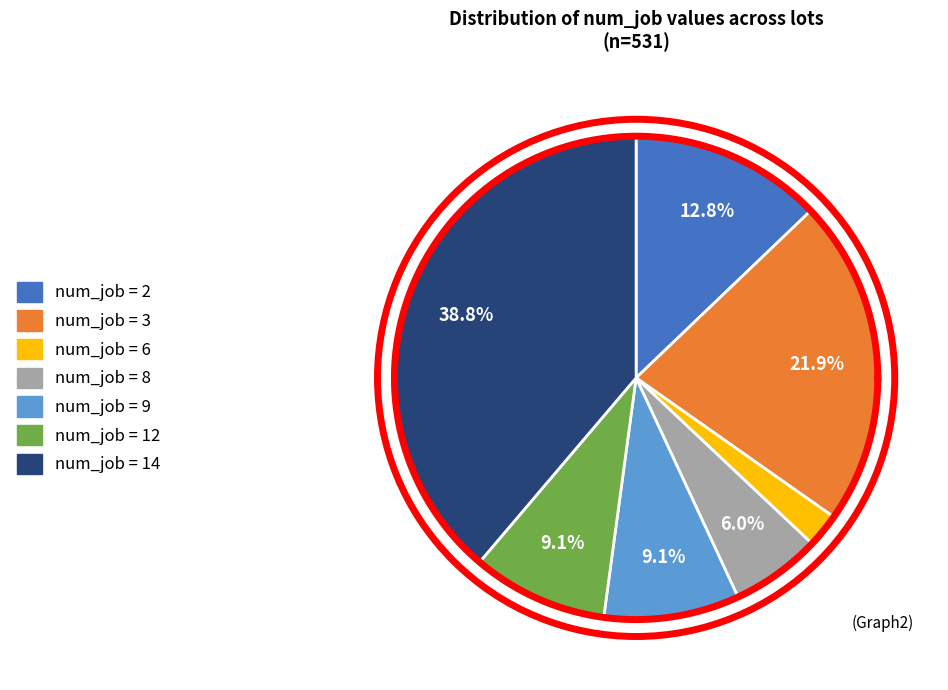

To the nearest percent, what percentage of the pie is 3?

22%